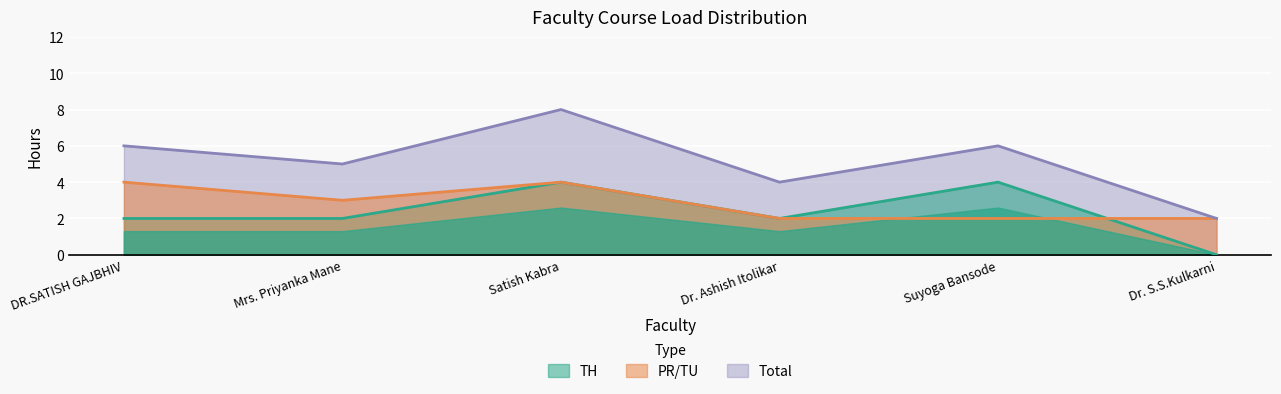

Rank the series at Satish Kabra from lowest to highest value.

TH, PR/TU, Total